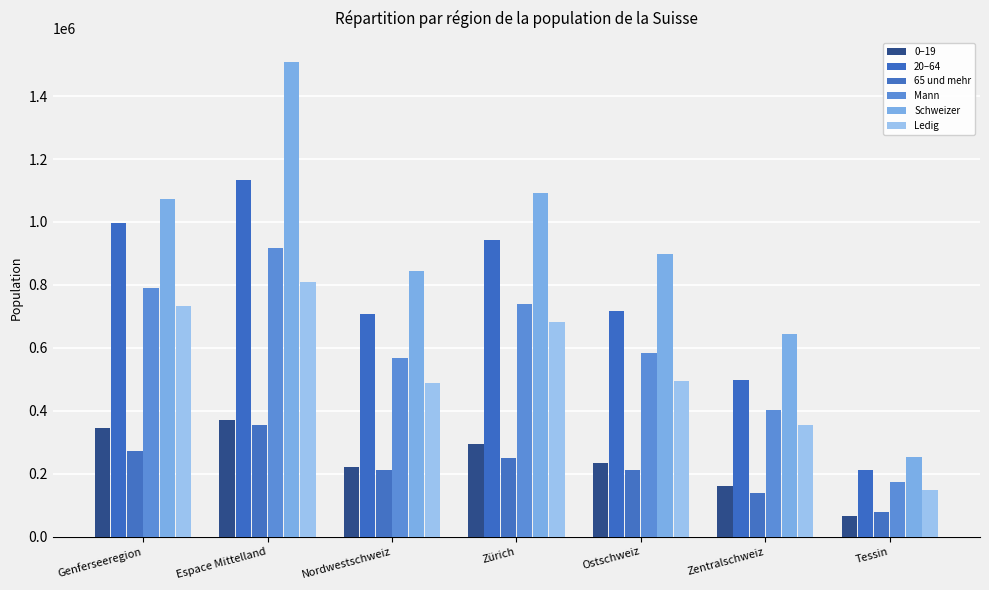

What is the sum of all 20–64 values?

5205025